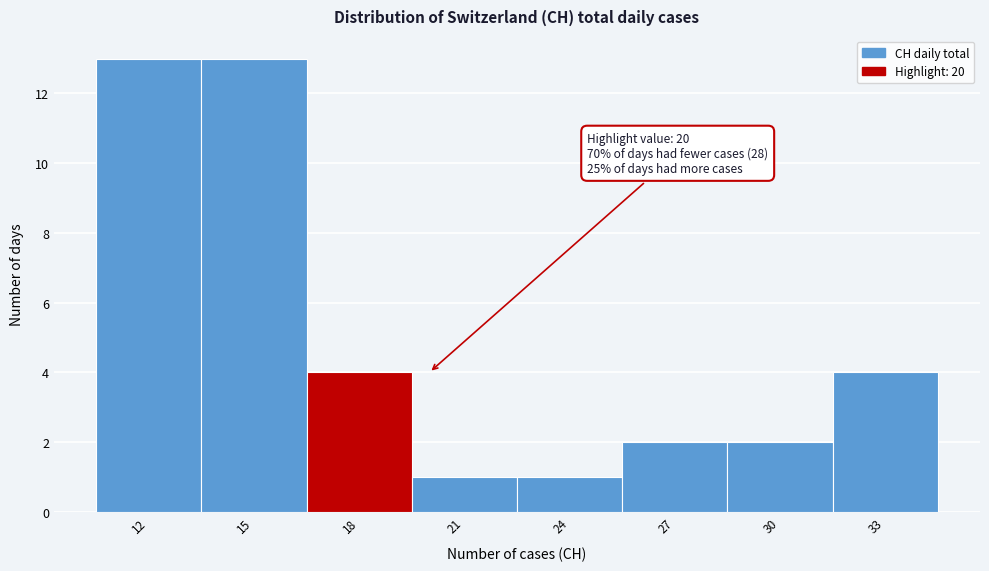

Reading left to right, what are all the values shown in this chart?

13	13	4	1	1	2	2	4